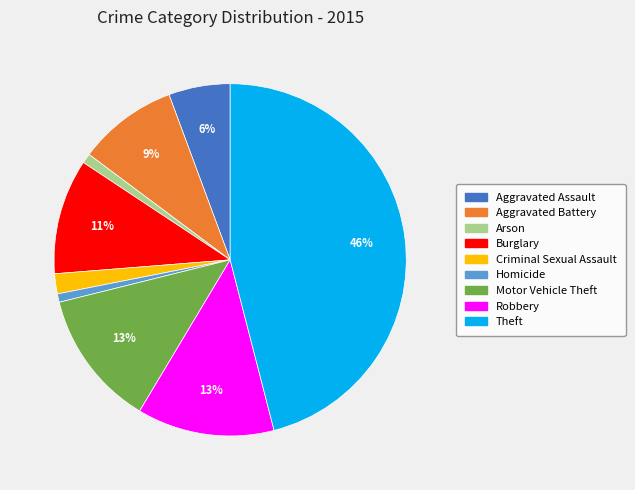

The Robbery slice represents 1% of the pie. True or false?

False